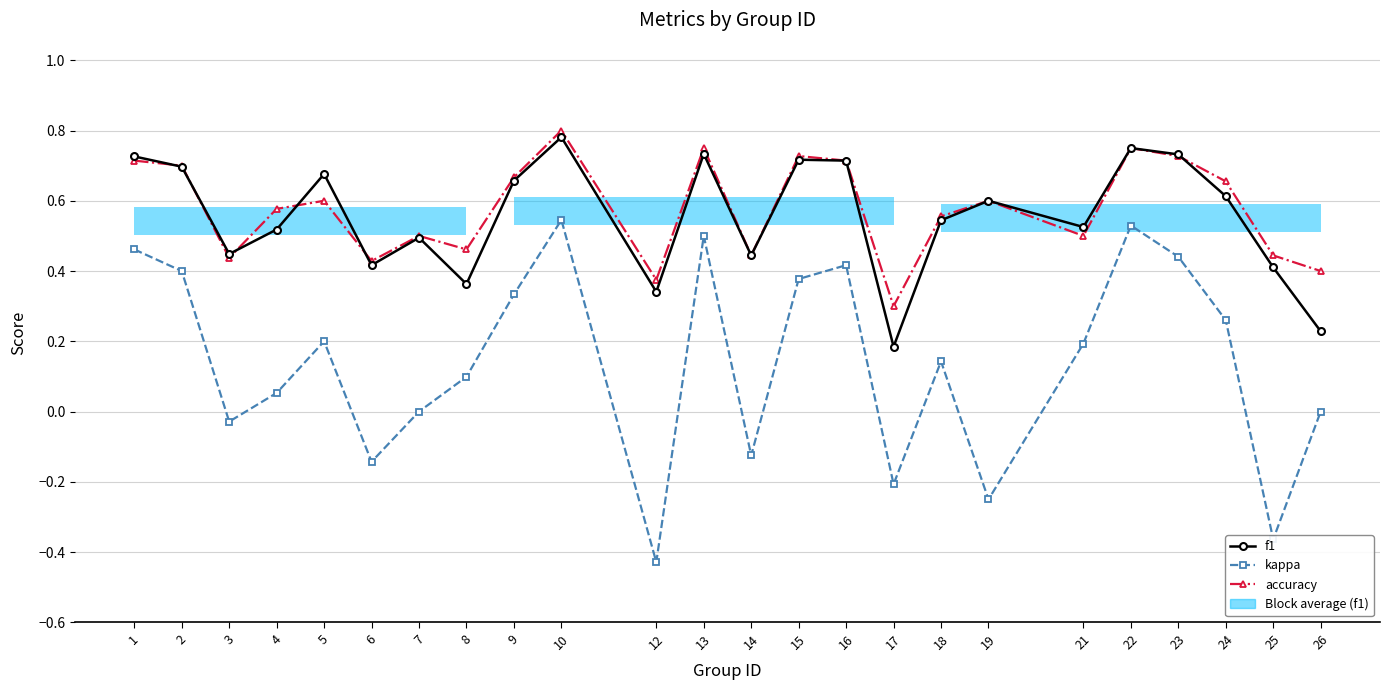

Is it true that f1 equals 0.7 at 23?

True